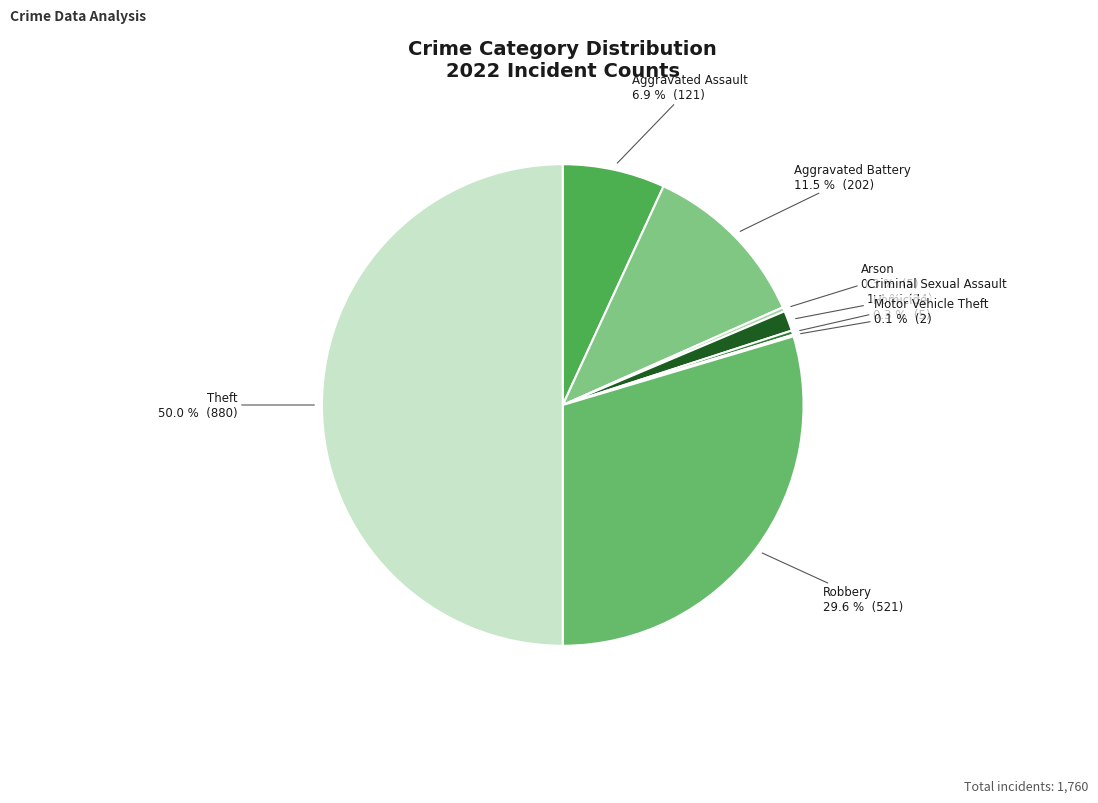

What is the largest slice in the pie chart?

Theft